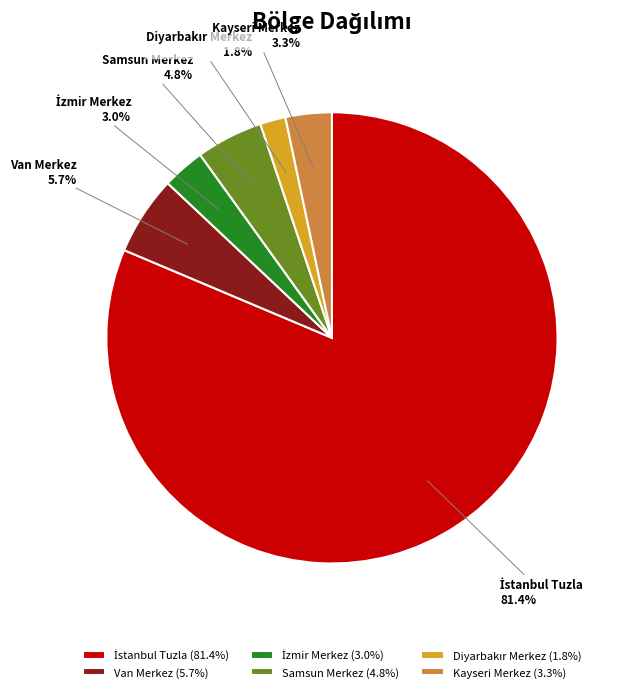

Which has a higher value, Van Merkez or Kayseri Merkez?

Van Merkez